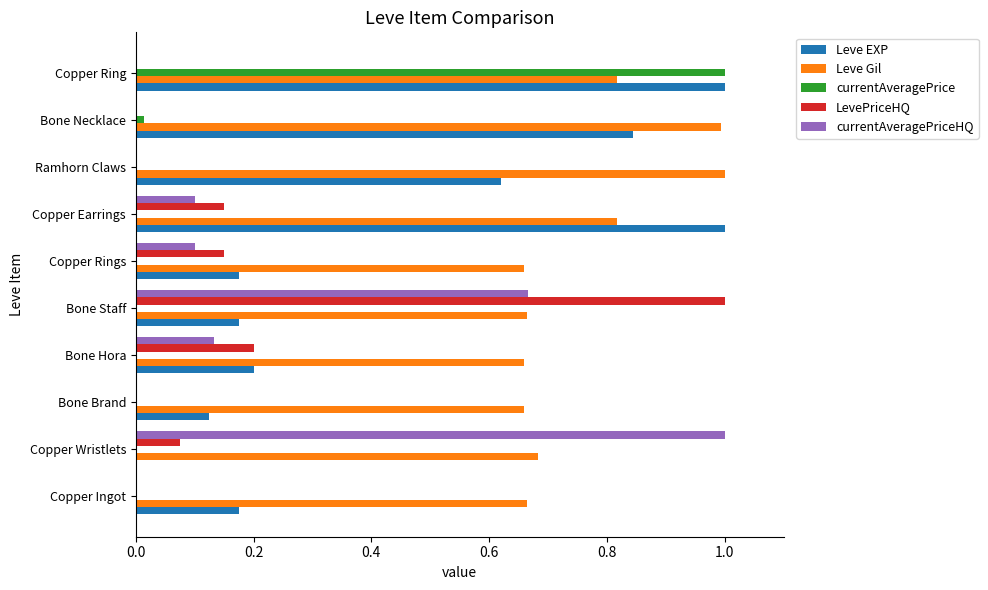

Count the number of data series in this chart.

5